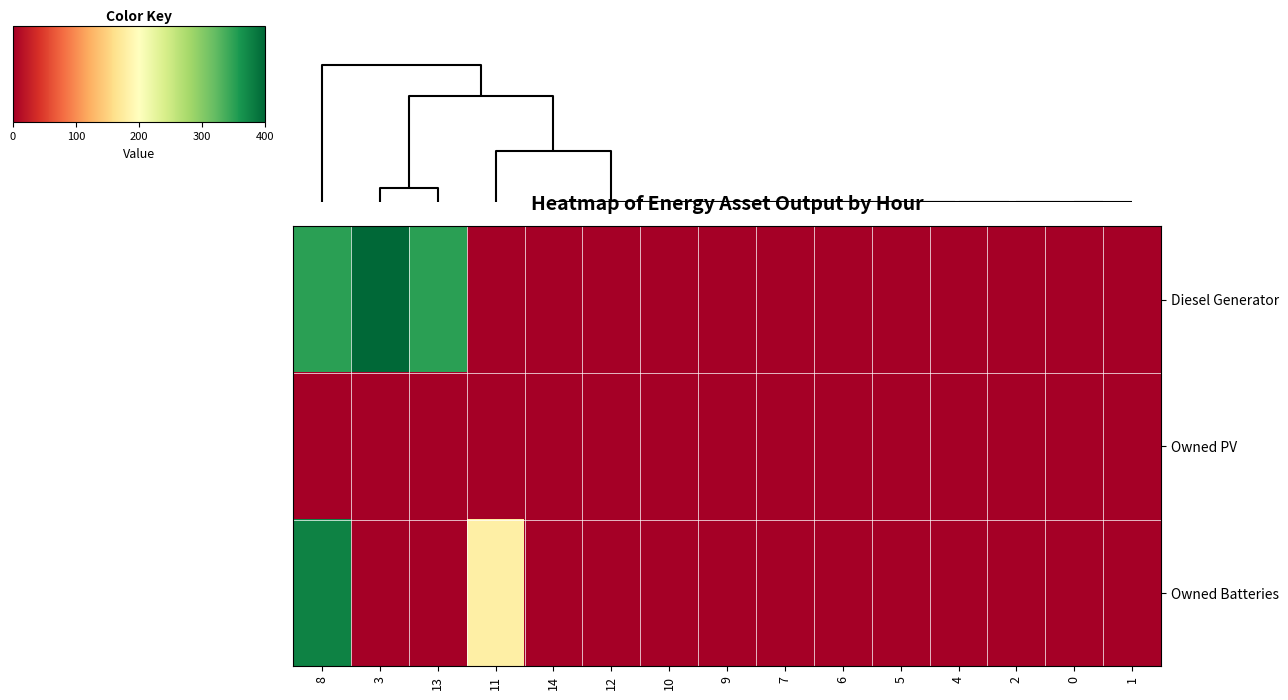

Which series has the largest total across all categories?

Diesel Generator